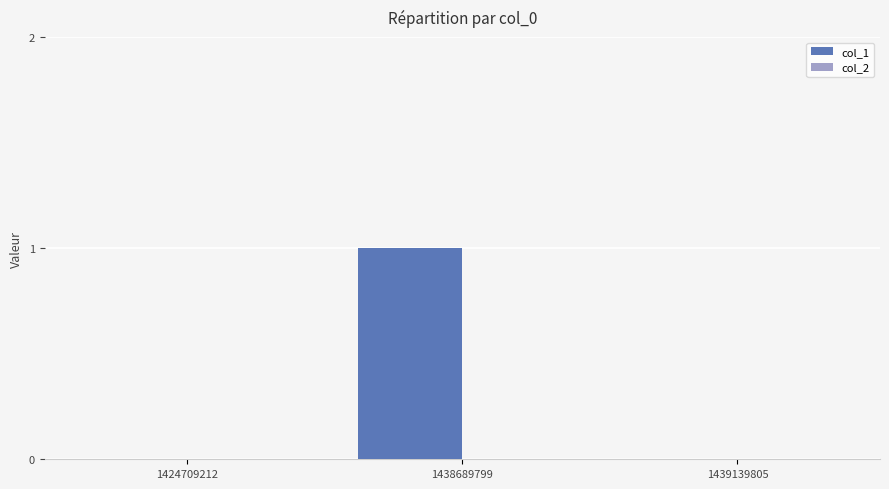

Which label corresponds to the largest value in the chart?

1438689799